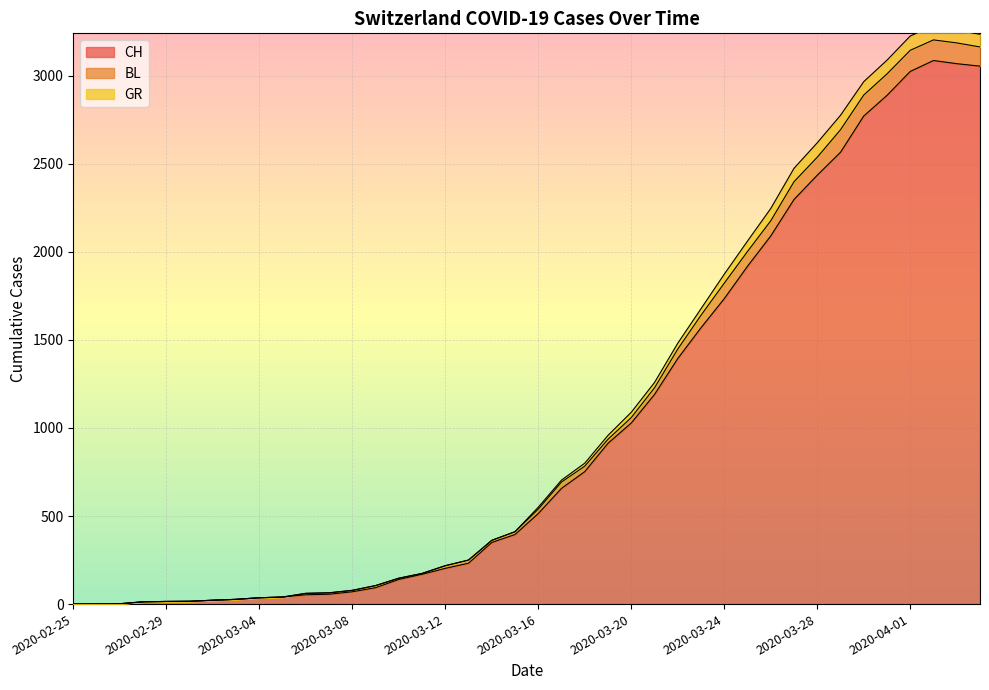

How many values in the BL series are below 550?

20